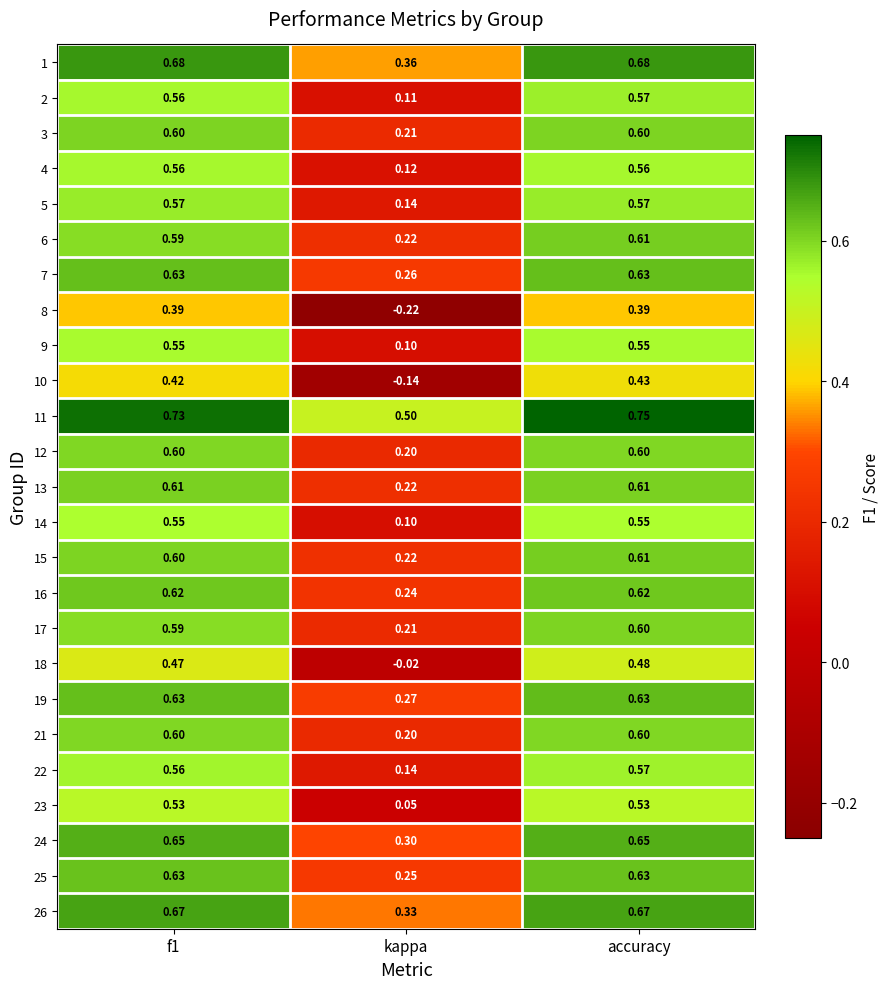

Which label corresponds to the largest value in the chart?

accuracy